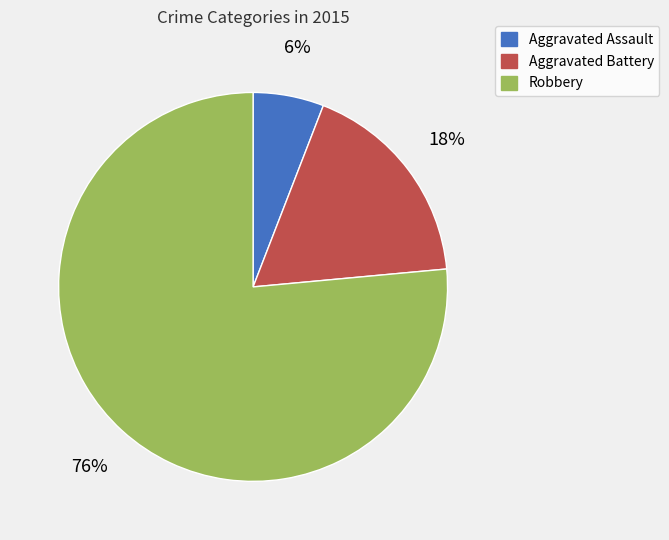

Which has a higher value, Aggravated Assault or Robbery?

Robbery